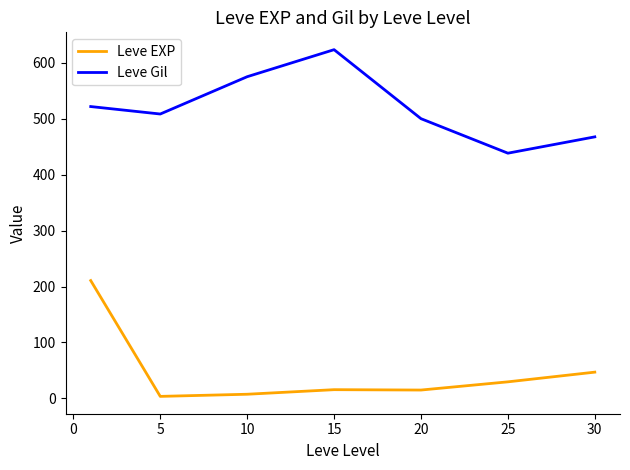

What is the difference between the maximum and minimum values in the Leve Gil series?

185.0